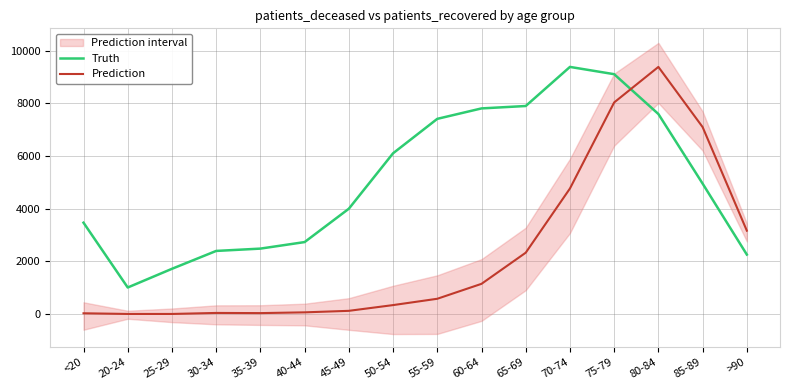

Which category has the highest value in the Prediction series?

80-84